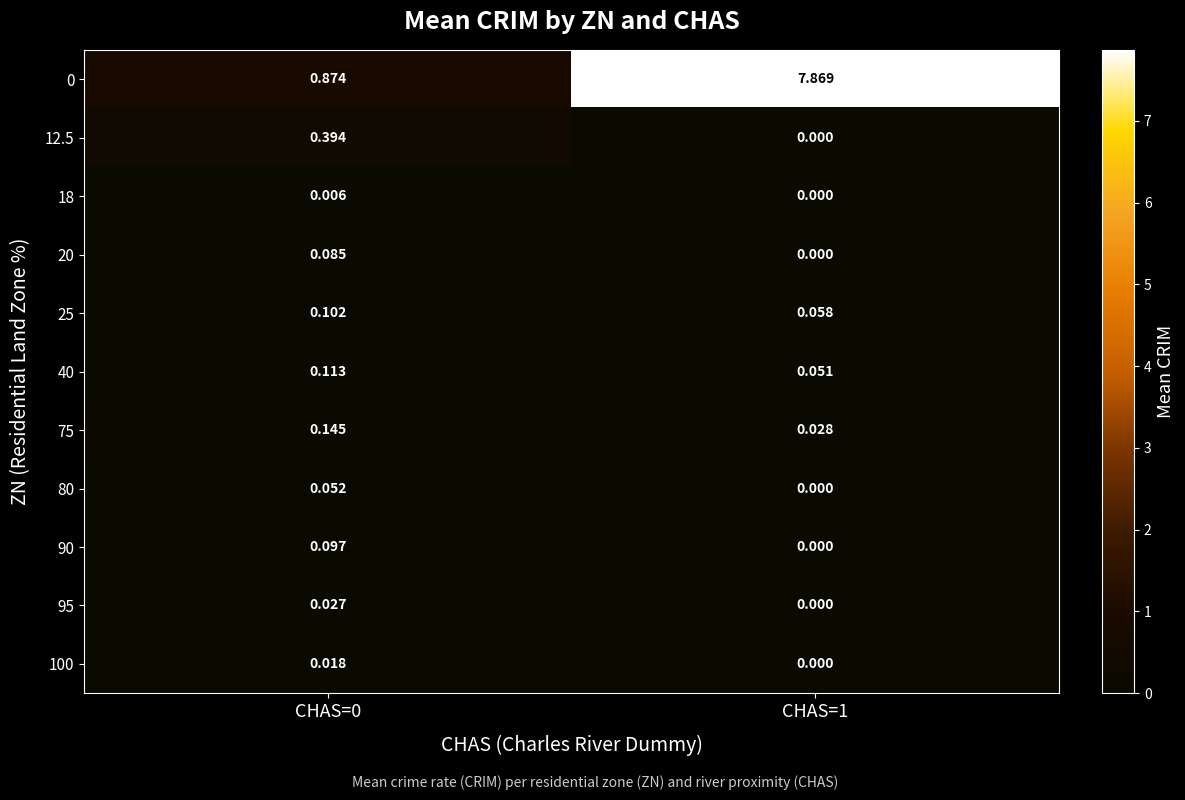

Is the value of 20 at CHAS=1 greater than the value of 75 at CHAS=1?

No